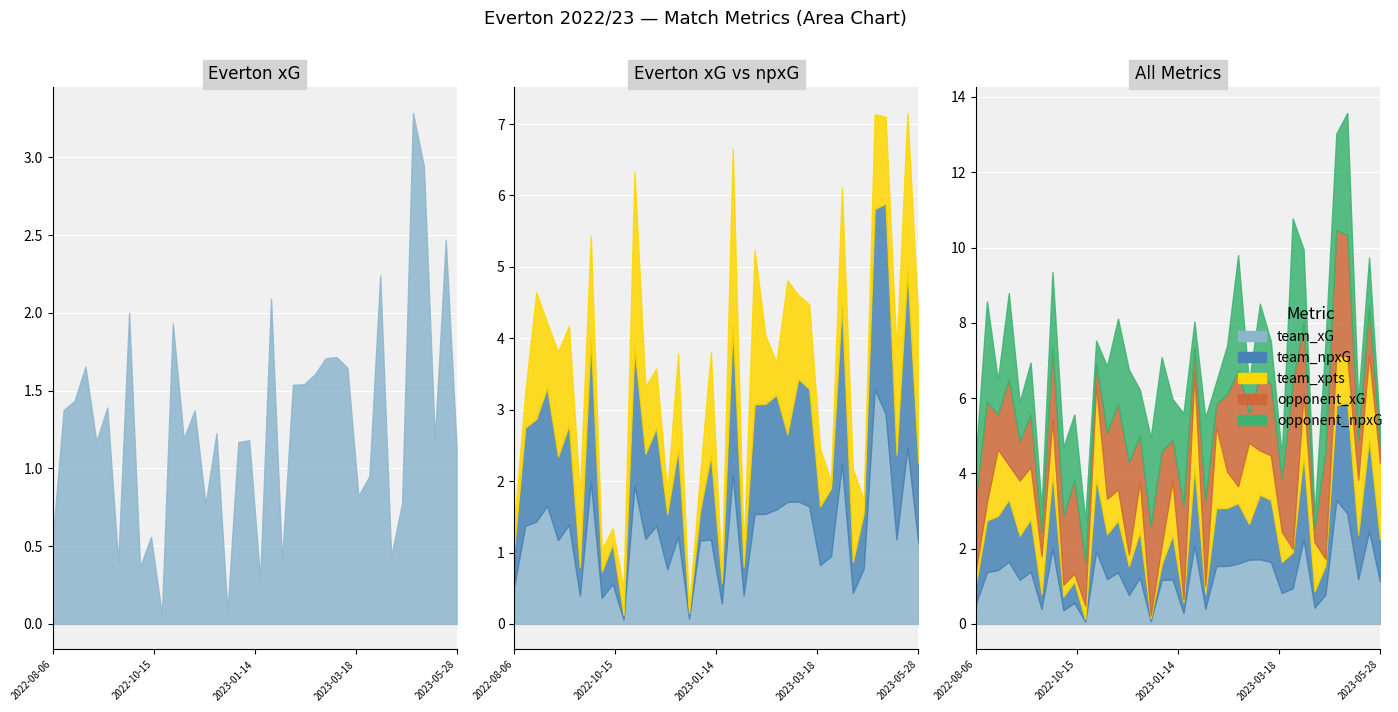

Reading left to right, what are all the values shown in this chart?

team_xG: 0.5	1.4	1.4	1.7	1.2	1.4	0.4	2.0	0.4	0.6	0.1	1.9	1.2	1.4	0.8	1.2	0.1	1.2	1.2	0.3	2.1	0.4	1.5	1.5	1.6	1.7	1.7	1.6	0.8	0.9	2.2	0.4	0.8	3.3	2.9	1.2	2.5	1.1
team_npxG: 0.5	1.4	1.4	1.7	1.2	1.4	0.4	2.0	0.4	0.6	0.1	1.9	1.2	1.4	0.8	1.2	0.1	0.4	1.2	0.3	2.1	0.4	1.5	1.5	1.6	0.9	1.7	1.6	0.8	0.9	2.2	0.4	0.8	2.5	2.9	1.2	2.5	1.1
opponent_xG: 1.9	2.7	0.9	2.3	1.0	1.4	0.7	2.0	1.8	2.5	1.1	0.6	1.8	2.3	2.5	1.2	2.4	2.5	1.1	2.5	0.7	2.2	0.6	2.1	3.1	0.8	2.0	1.9	1.4	4.4	1.9	0.4	2.9	3.3	3.2	1.0	1.3	0.4
opponent_npxG: 1.2	2.7	0.9	2.3	1.0	1.4	0.7	2.0	1.8	1.7	1.1	0.6	1.8	2.3	2.5	1.2	2.4	2.5	1.1	2.5	0.7	2.2	0.6	1.3	3.1	0.8	2.0	1.1	0.6	4.4	1.9	0.4	2.9	2.6	3.2	1.0	1.3	0.4
team_xpts: 0.4	0.5	1.8	0.9	1.5	1.4	1.0	1.4	0.3	0.2	0.4	2.5	0.9	0.8	0.3	1.3	0.1	0.5	1.4	0.1	2.5	0.2	2.2	1.0	0.5	2.2	1.2	1.2	0.8	0.1	1.6	1.3	0.2	1.3	1.2	1.5	2.2	2.0